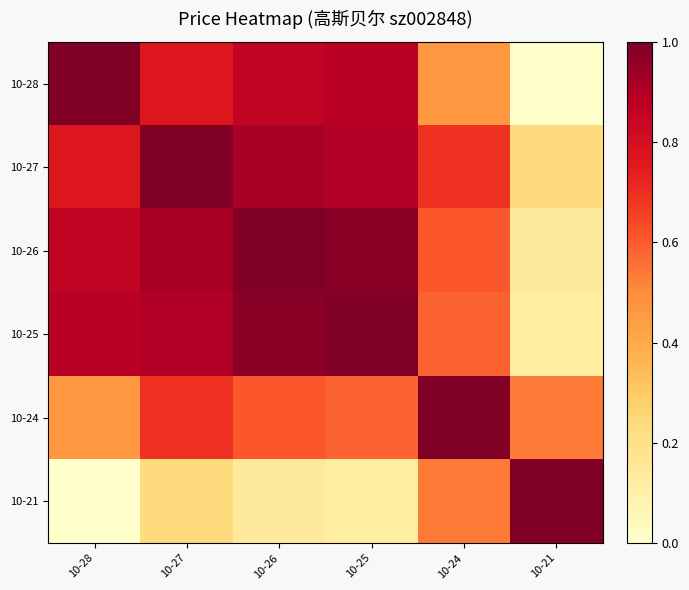

What is the spread (max minus min) of values at 10-25?

0.9